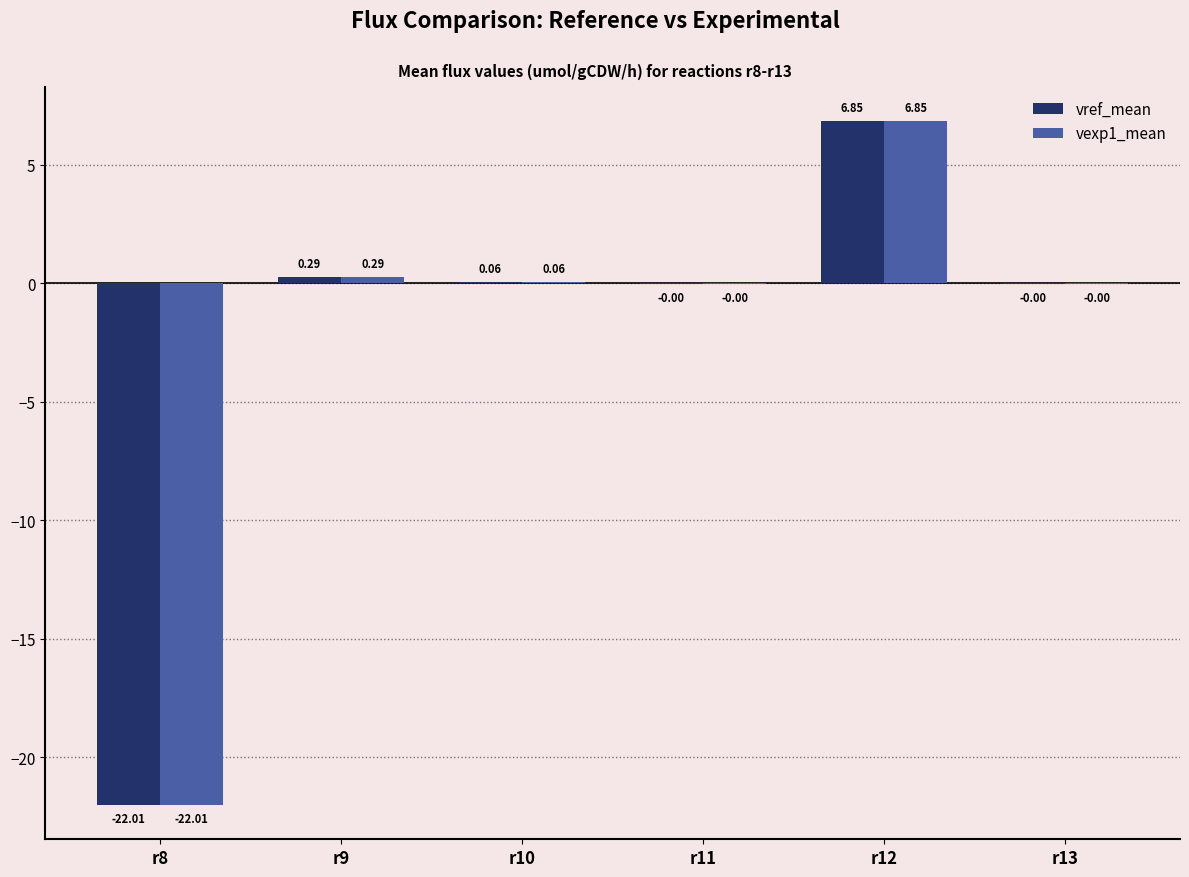

How many distinct data groups are displayed?

2